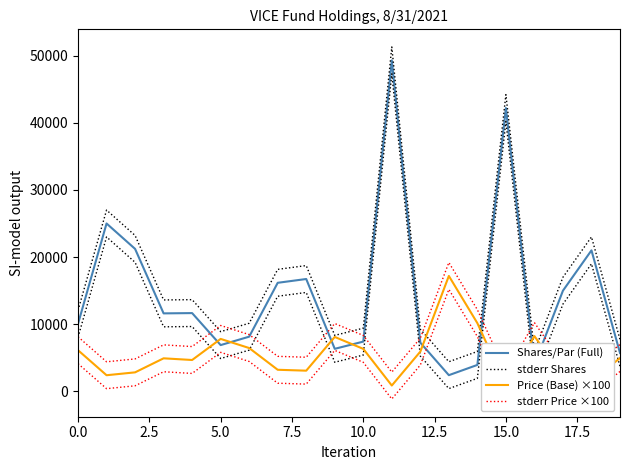

Which series has the largest total across all categories?

stderr Shares